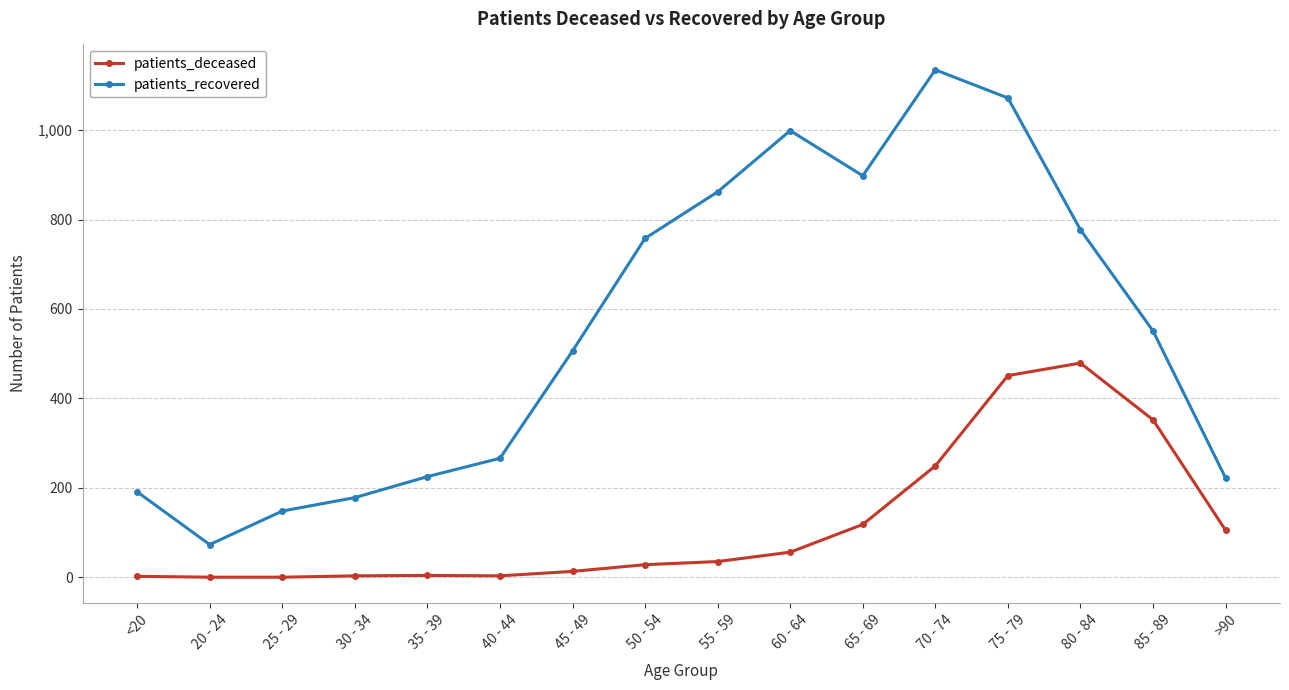

Between 55 - 59 and 75 - 79, which series saw the biggest shift?

patients_deceased